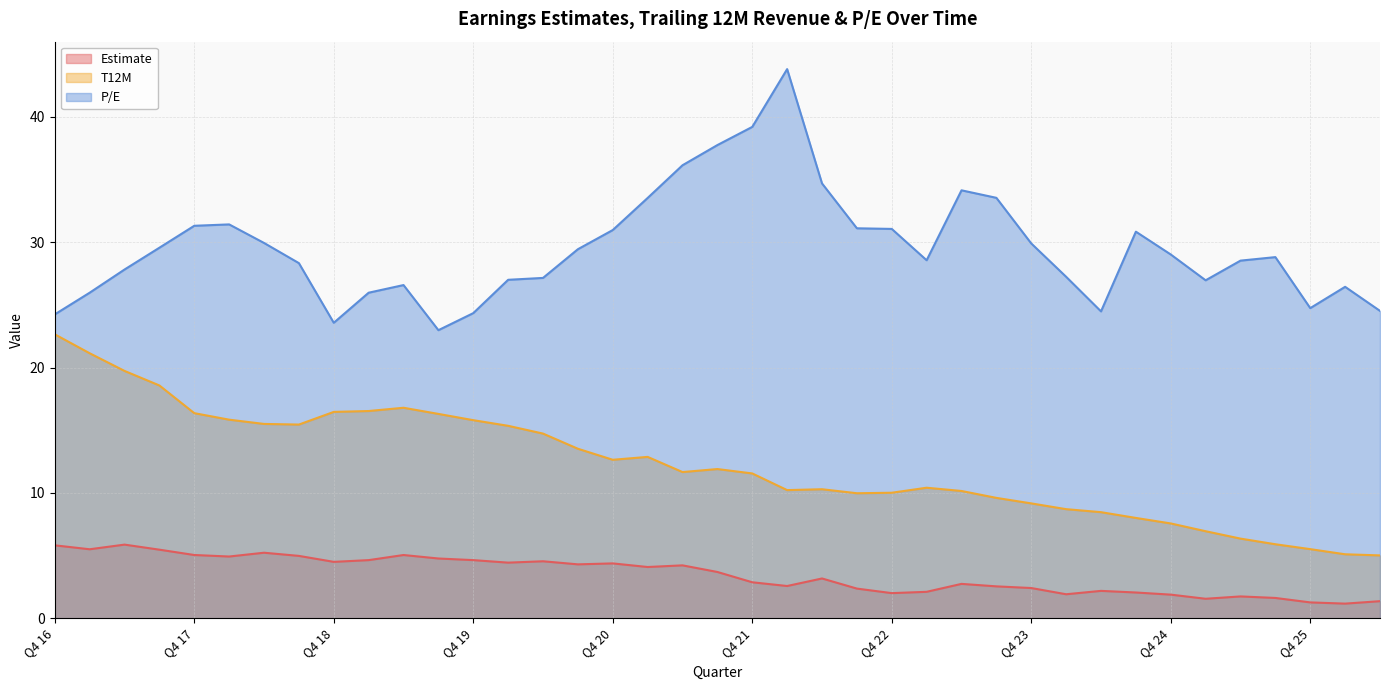

Between Q3 21 and Q2 22, which series saw the biggest shift?

P/E